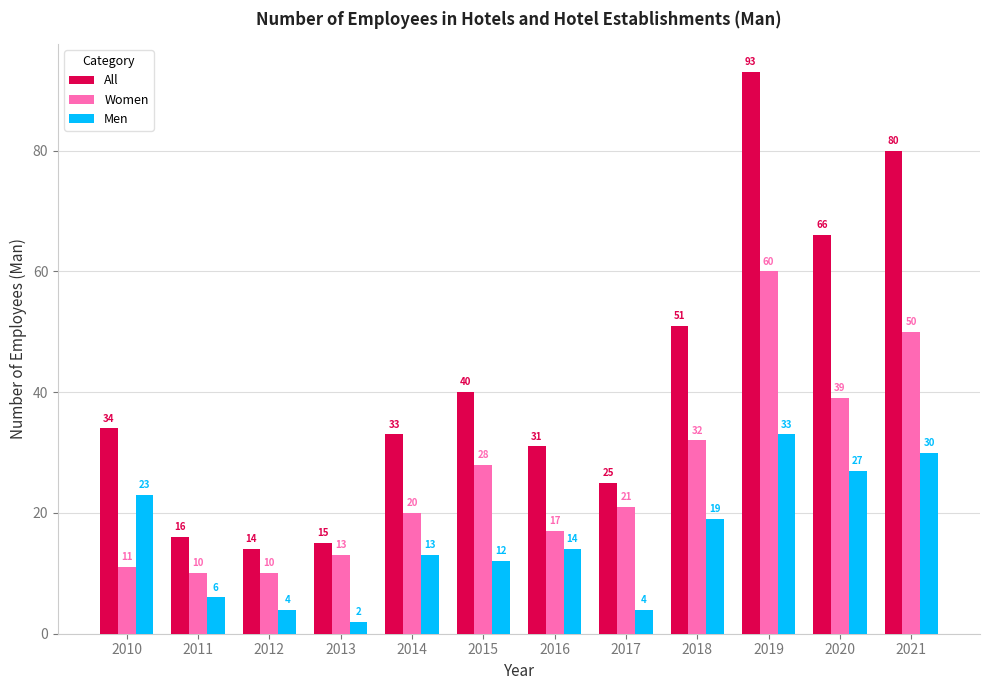

At which category is the sum across all series the highest?

2019